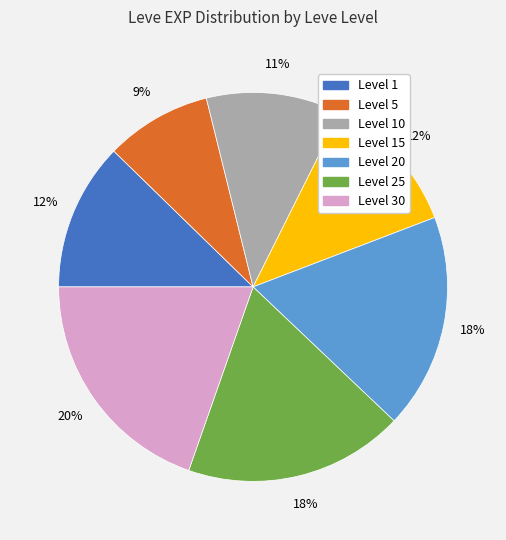

To the nearest percent, what is the difference between the largest and smallest slice percentages?

11%